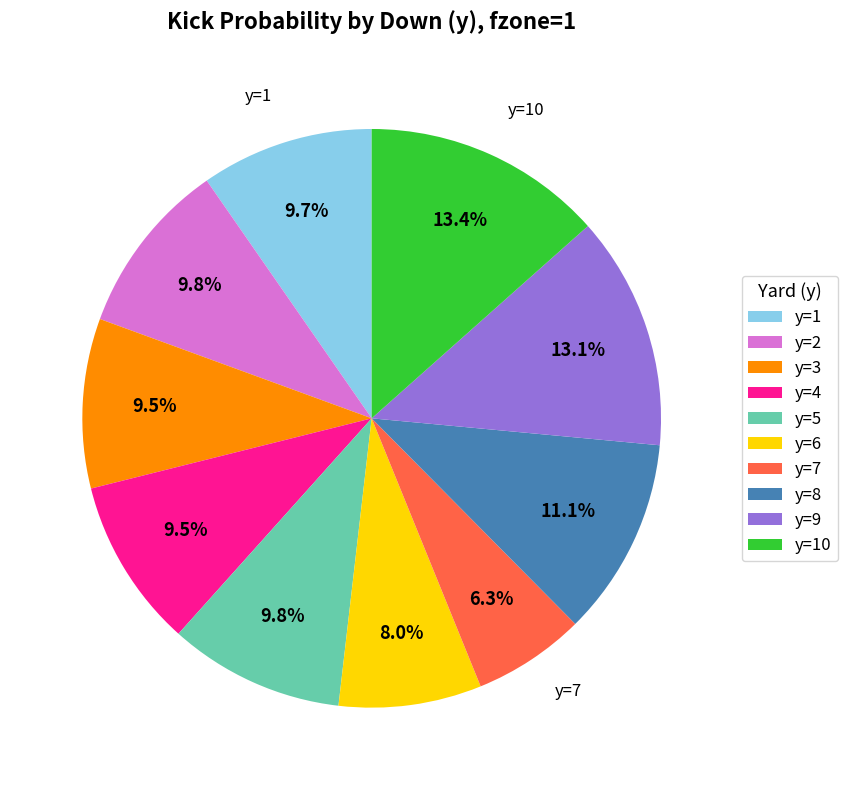

Is there a majority slice in this chart?

No